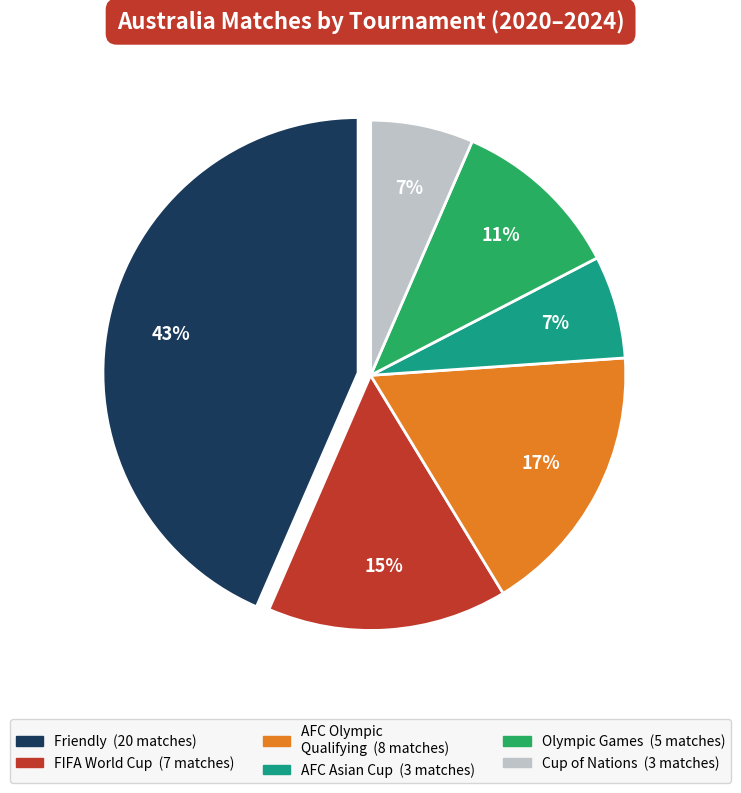

To the nearest percent, what is the average slice percentage?

17%